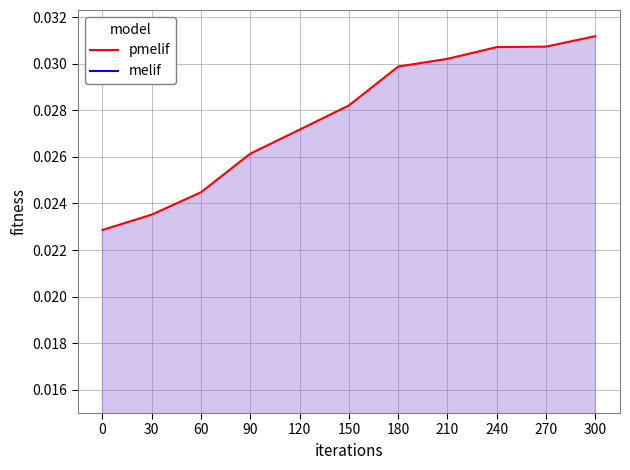

At how many categories does at least one series exceed 0?

11